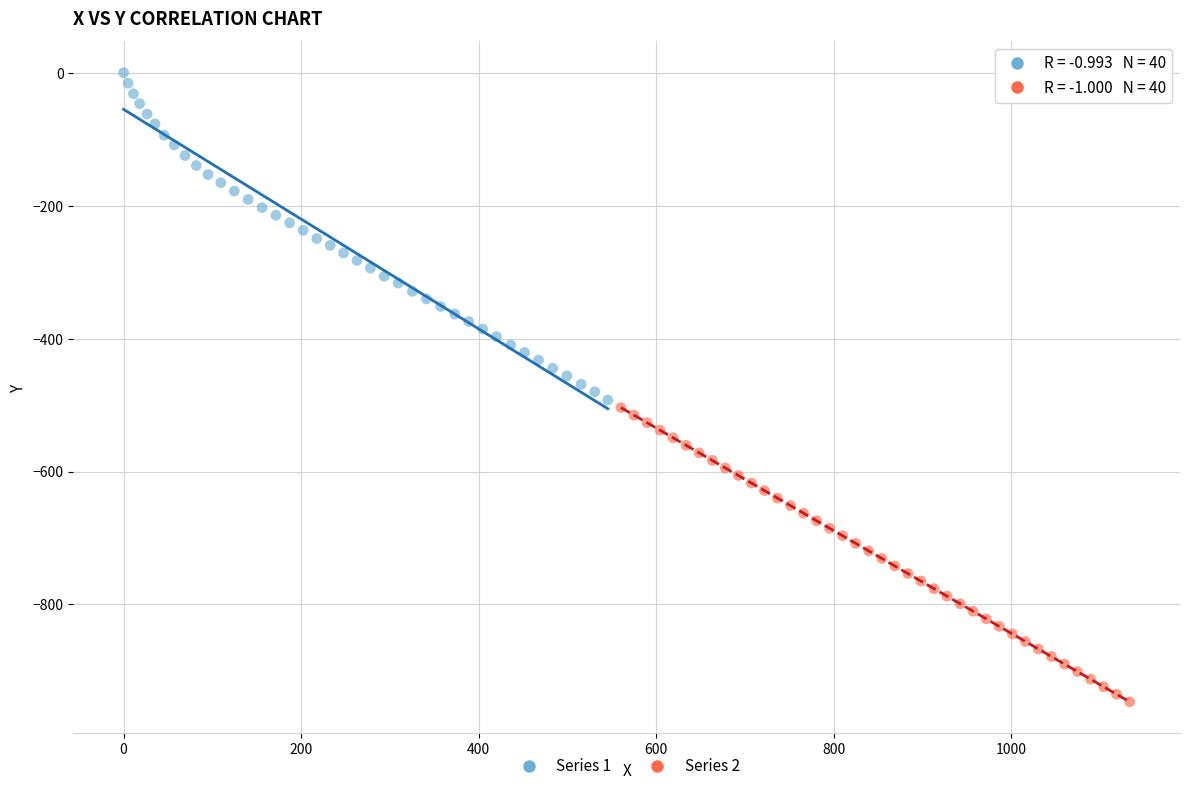

Which series has the widest spread of Y values?

Series 1